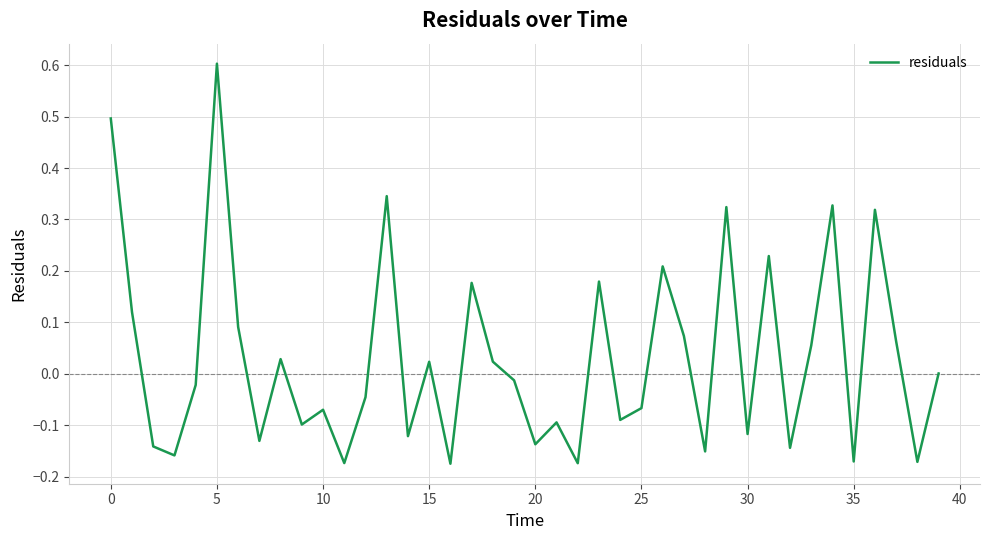

What is the difference between the maximum and minimum values?

0.8